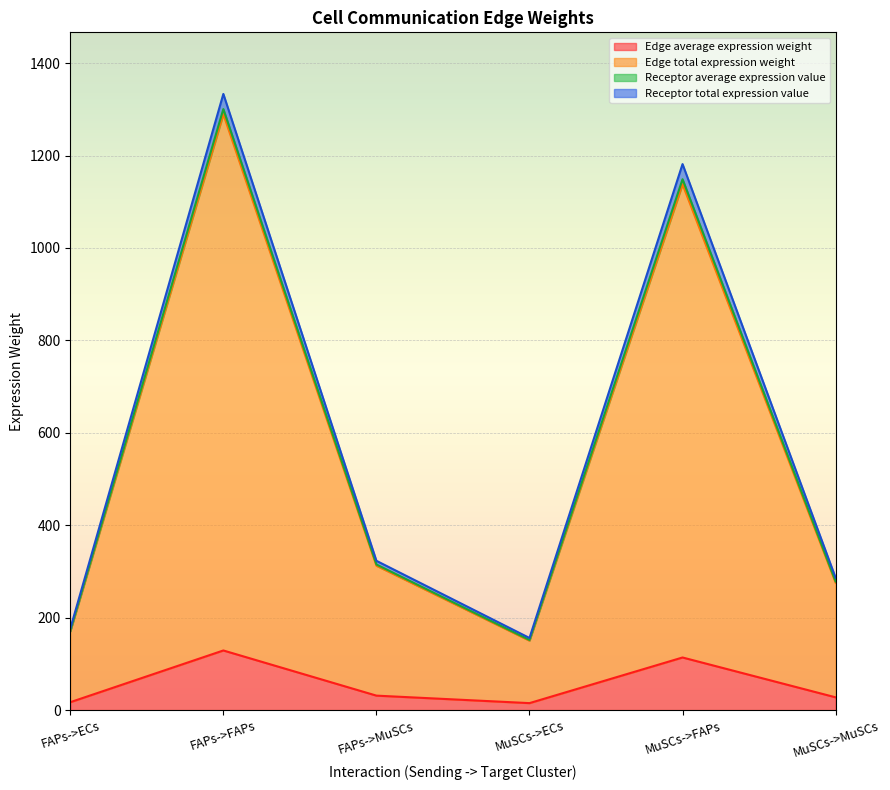

Between FAPs->FAPs and MuSCs->FAPs, which series saw the biggest shift?

Edge total expression weight